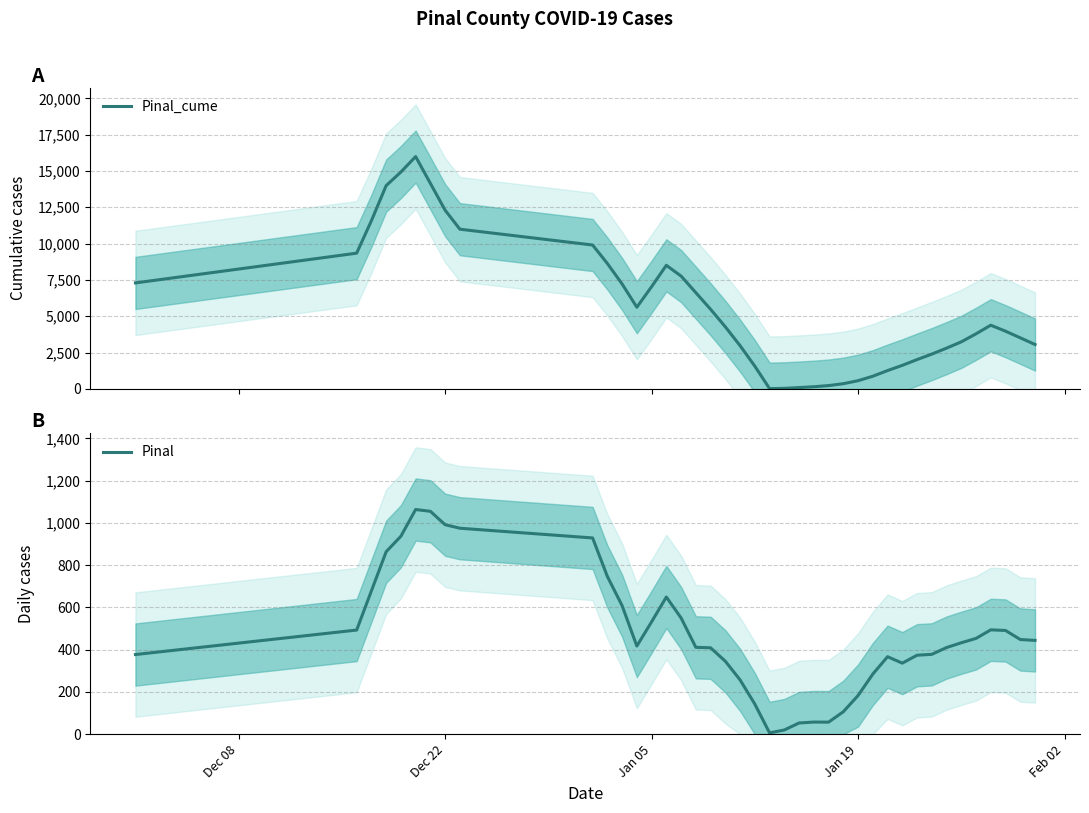

Which series has the largest range (max minus min)?

Pinal_cume